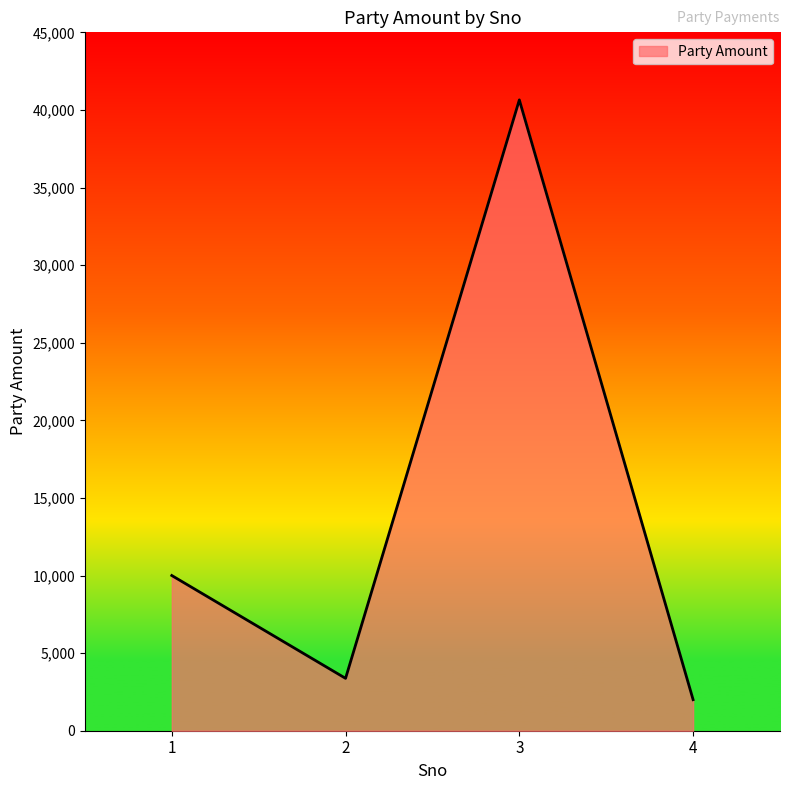

Reading left to right, list all the values displayed in this chart.

1=10000	2=3375	3=40647	4=2000